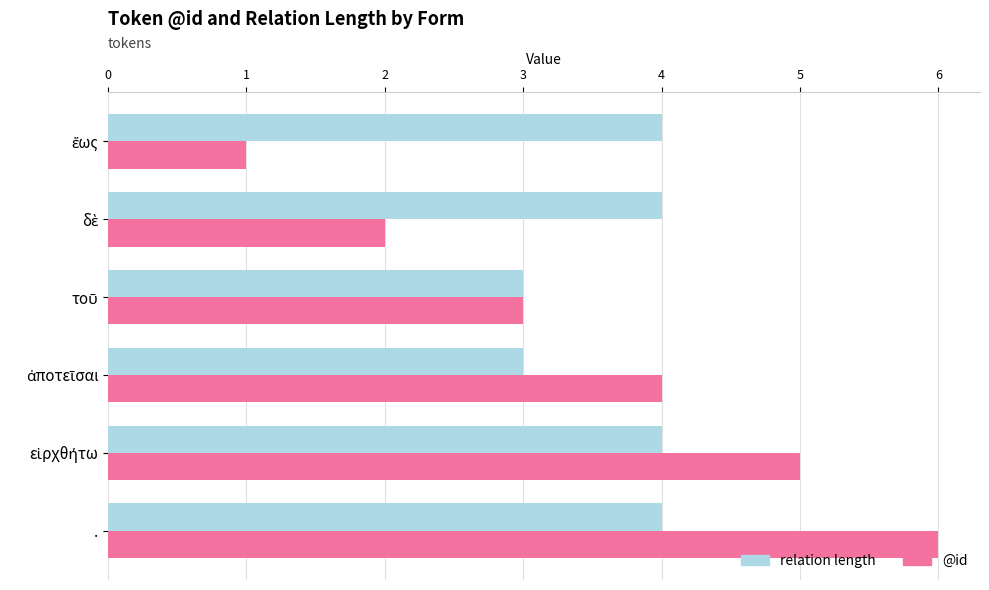

Which series has the widest spread of values?

@id